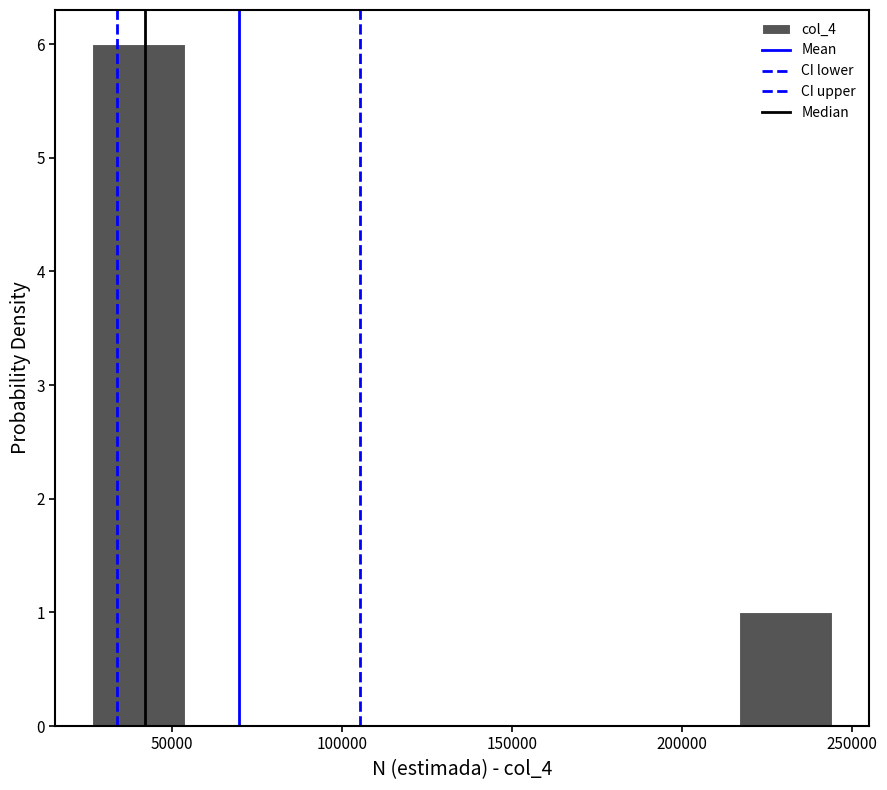

Reading left to right, list every bar in this chart as the range it spans on the x-axis followed by its height. Neither the bar edges nor the heights are printed on the chart, so give them approximately, as read against the axes.

25000 to 55000: 6
55000 to 80000: 0
80000 to 110000: 0
110000 to 135000: 0
135000 to 160000: 0
160000 to 190000: 0
190000 to 215000: 0
215000 to 245000: 1